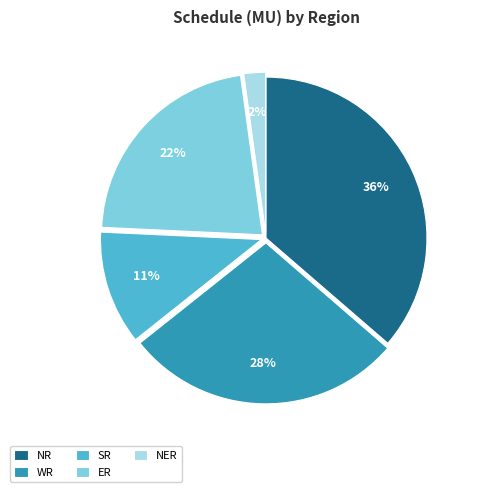

Does NER account for over 50% of the chart?

No